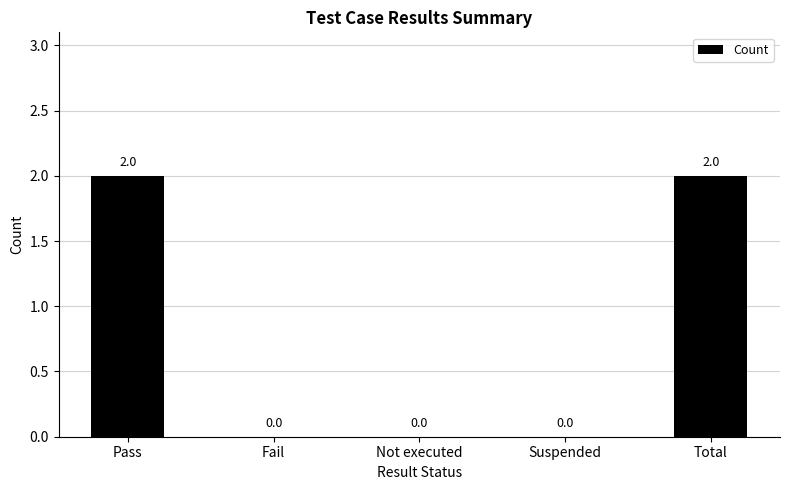

Reading left to right, list all the values displayed in this chart.

Pass=2	Fail=0	Not executed=0	Suspended=0	Total=2